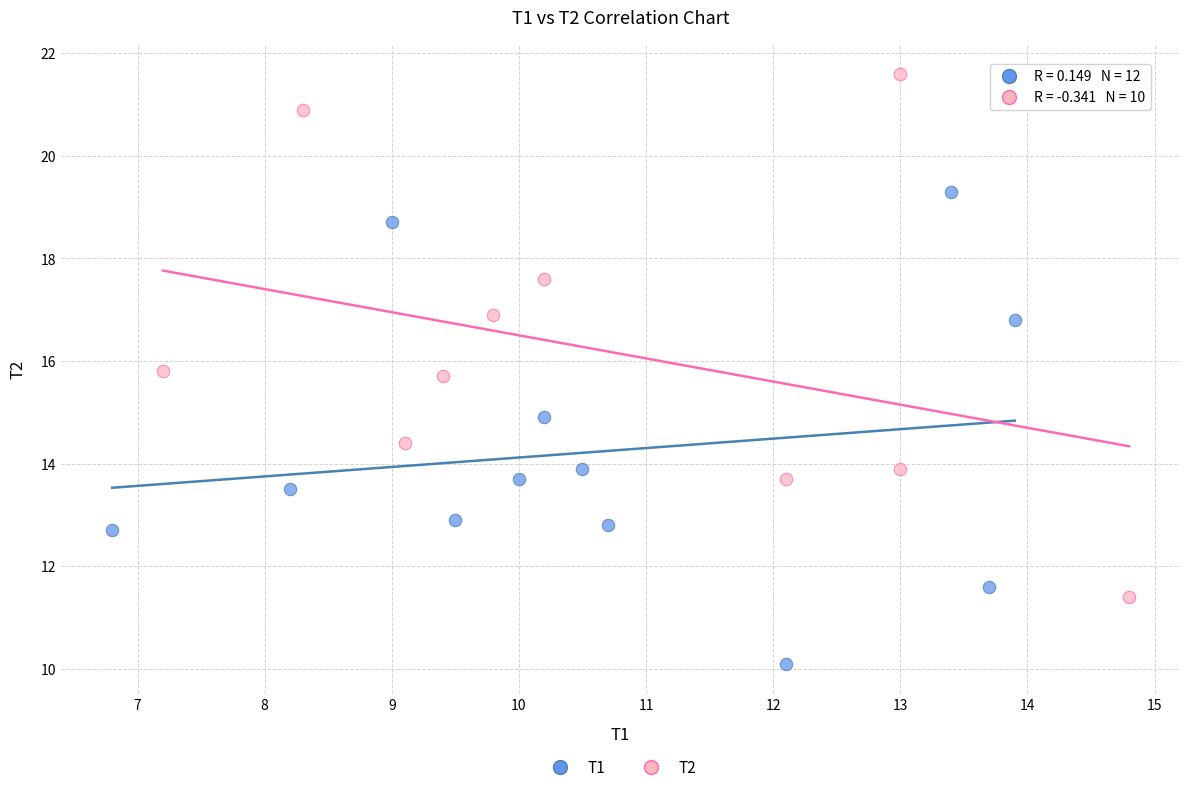

Which series contains the highest Y value?

T2